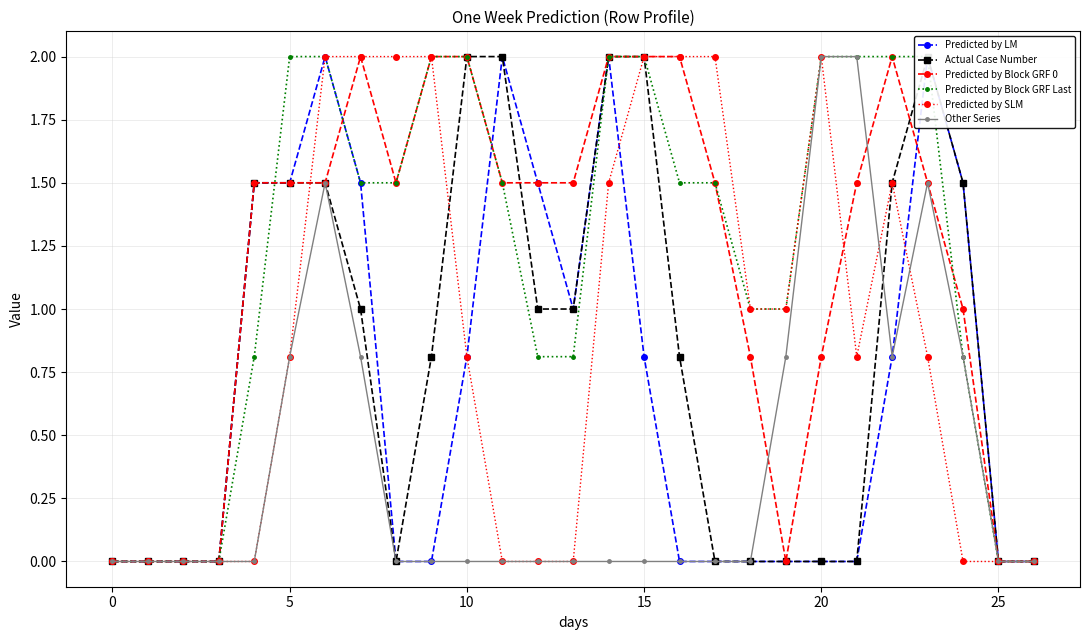

After their last crossing, which series has the higher values: Predicted by Block GRF Last or Actual Case Number?

Predicted by Block GRF Last